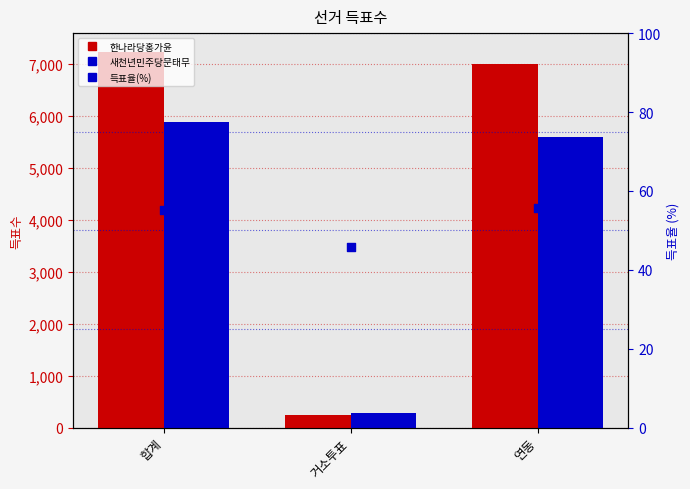

Which series reaches the minimum Y coordinate?

득표율(%)